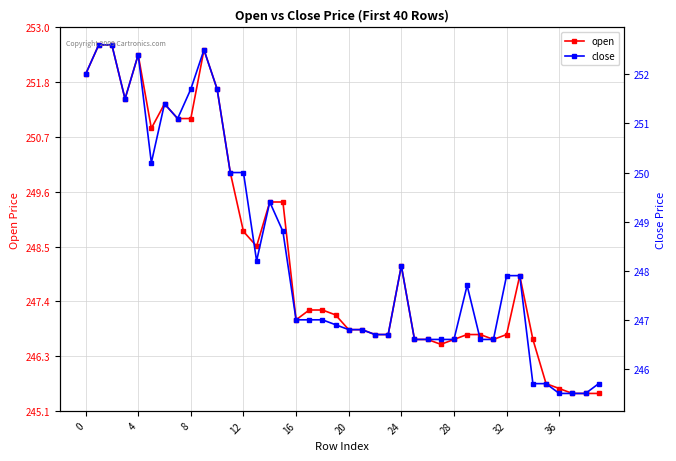

Rank the series by their average value, from highest to lowest.

close, open